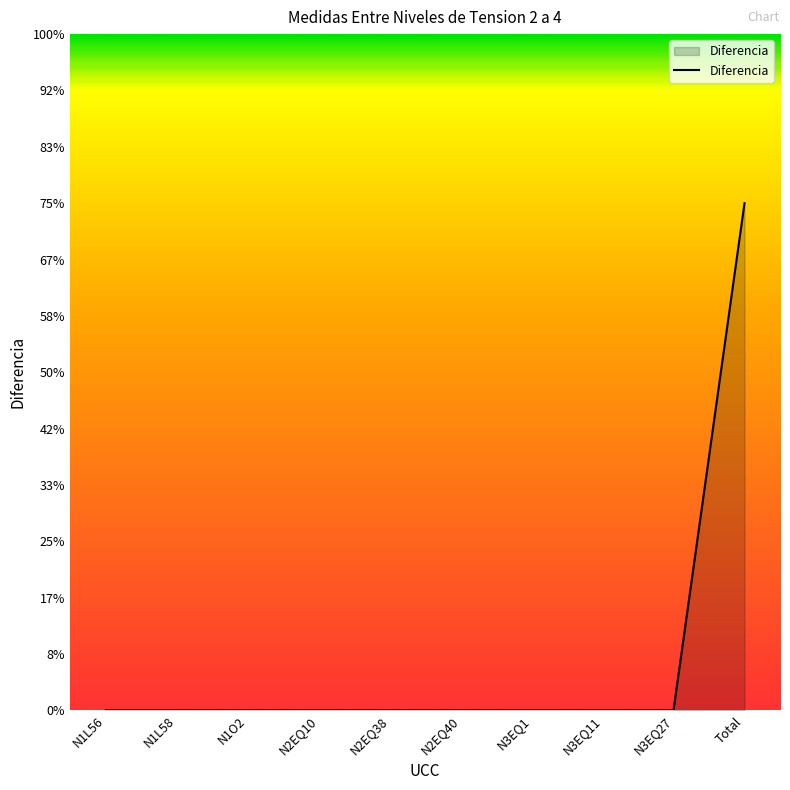

Does the chart have visible grid lines?

No